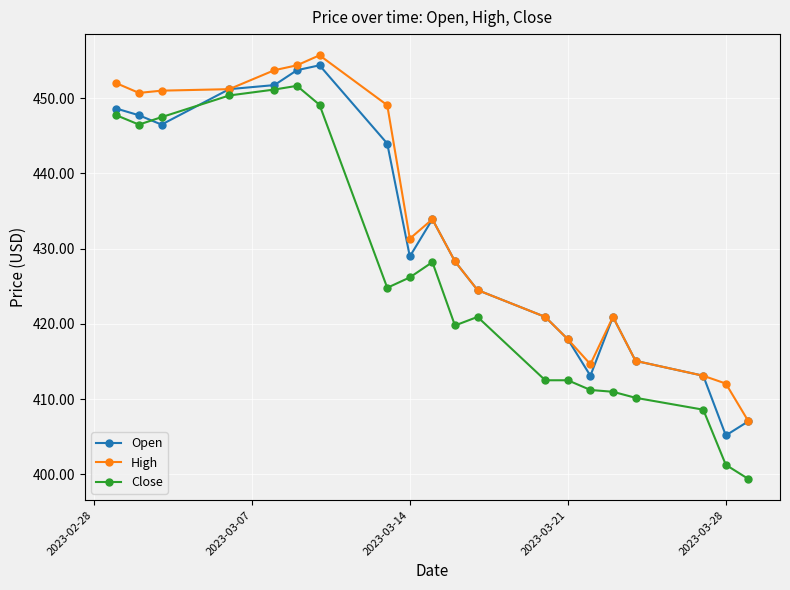

True or false: Close has more than 2 interior local peaks.

True